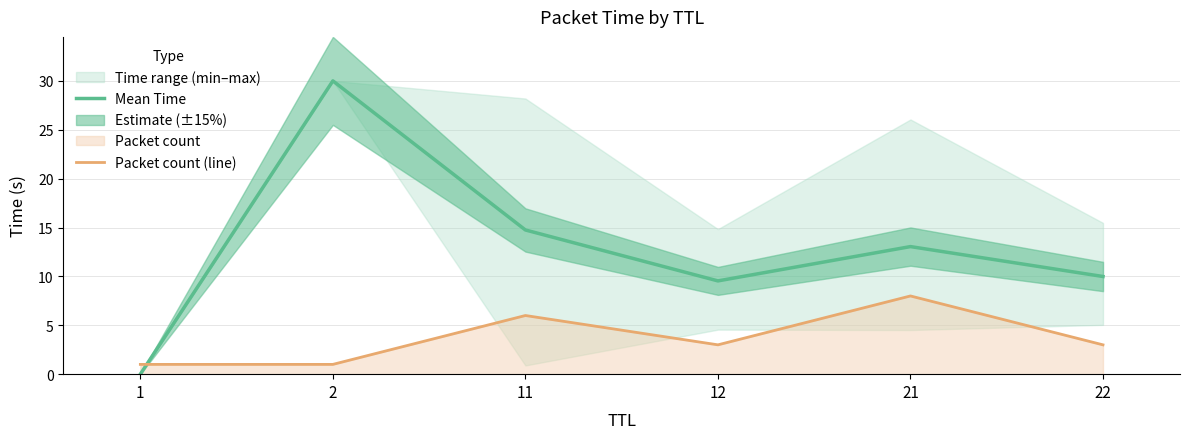

At how many categories does at least one series exceed 16?

1